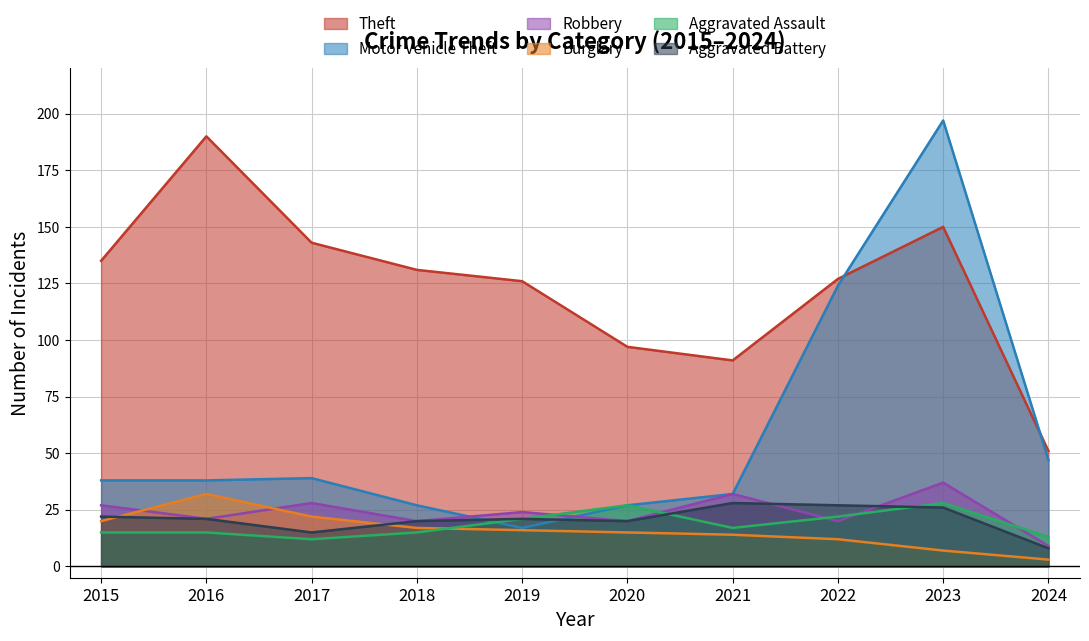

At which category is the sum across all series the highest?

2023